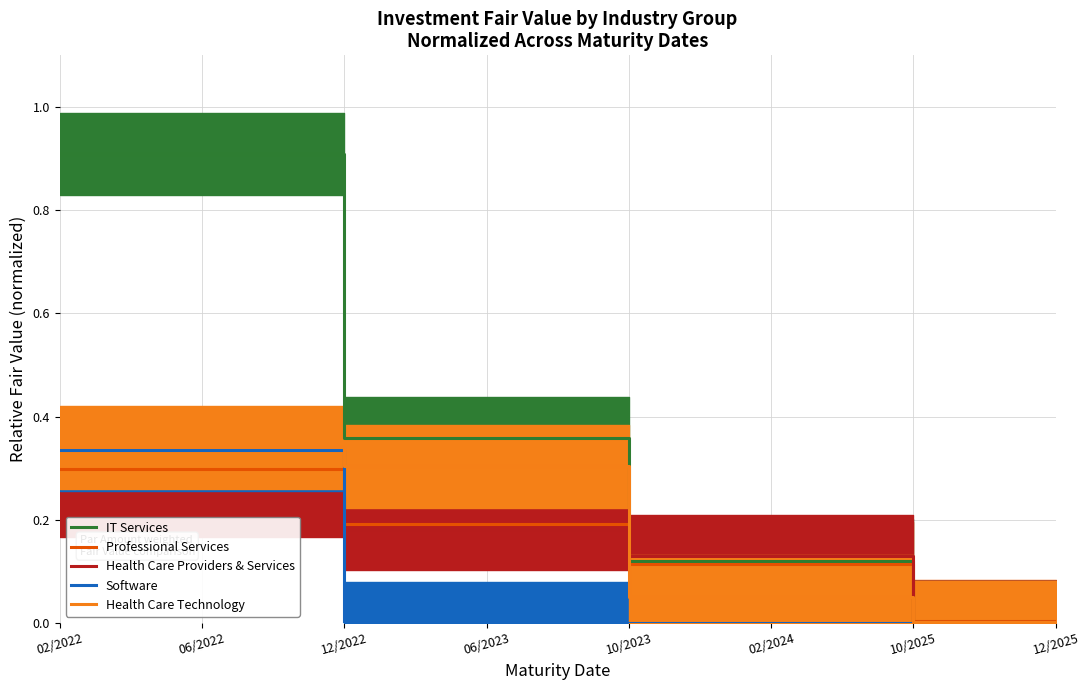

How many intersections are there between Health Care Technology and Health Care Providers & Services?

2